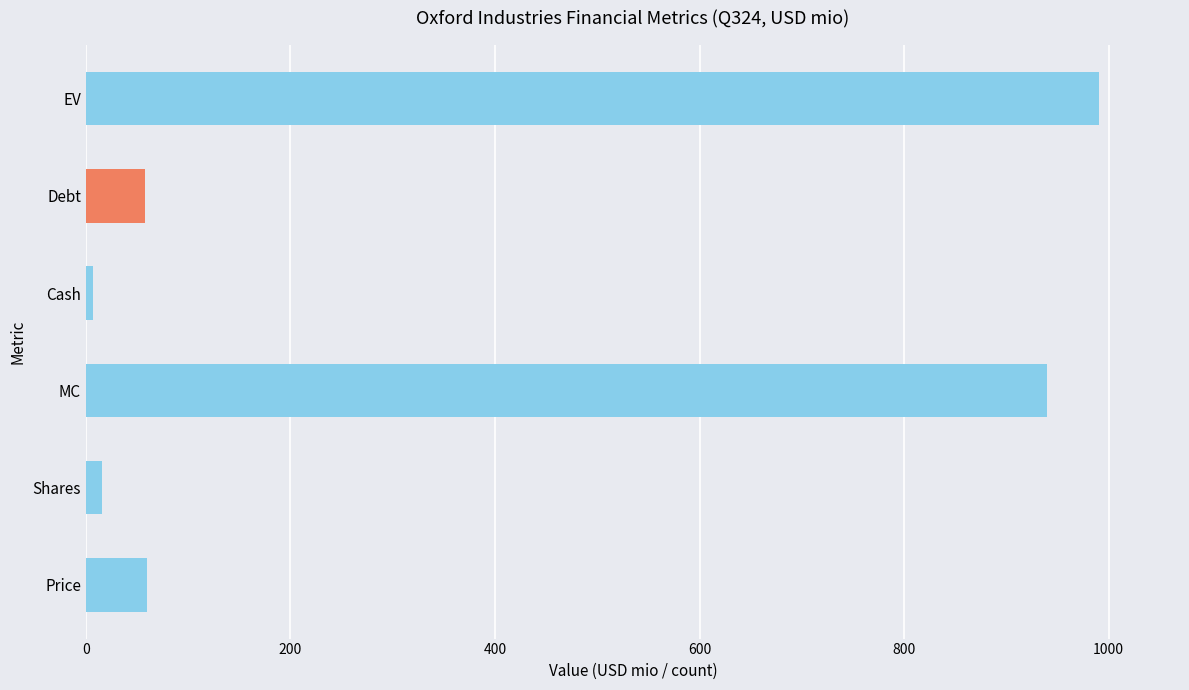

Which has a higher value, Debt or MC?

MC